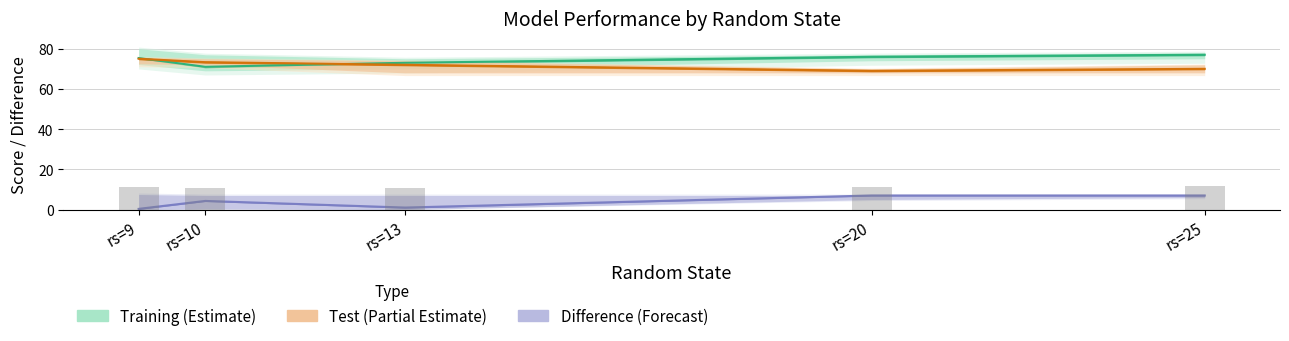

Rank the series by their maximum value, from highest to lowest.

training, test, dif